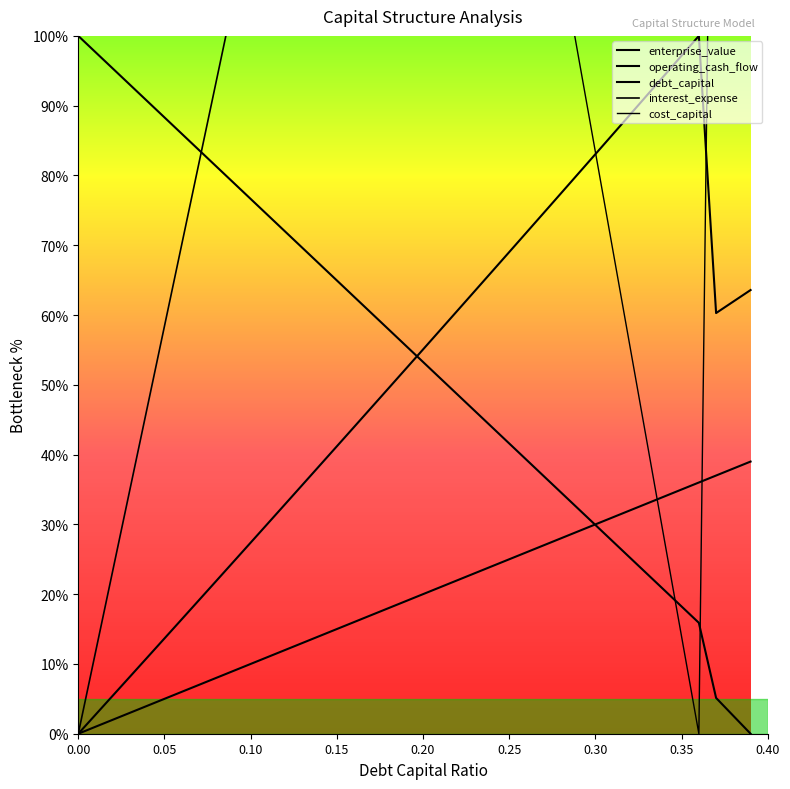

Is this an area chart (filled region under the line)?

No